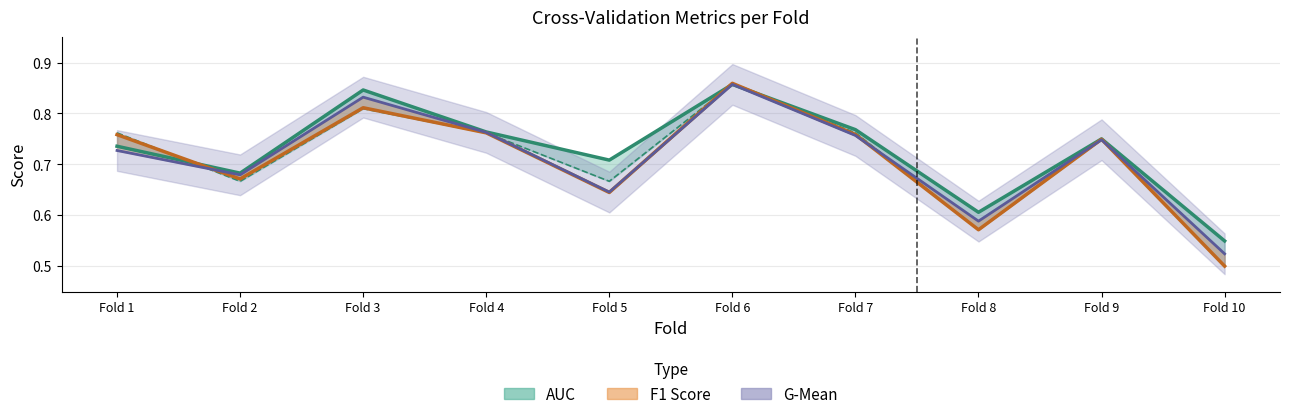

True or false: auc_line has more than 0 interior local peaks.

True